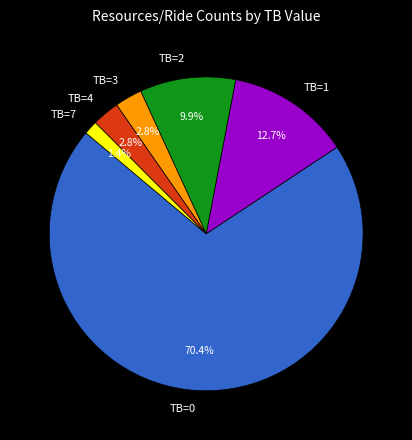

Approximately how many times larger is the value at TB=0 compared to TB=2?

7.1